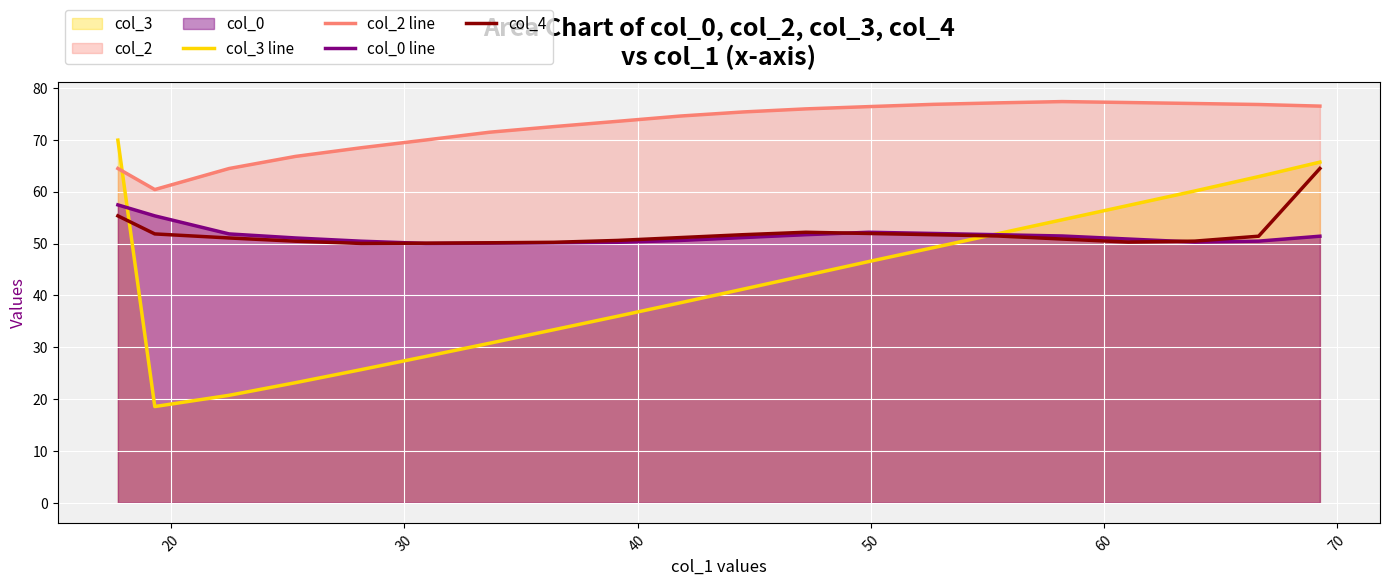

Reading right to left, list all the values displayed in this chart.

col_3 line: 65.7	62.9	60.1	57.4	54.6	51.9	49.2	46.5	43.9	41.2	38.6	36.0	33.4	30.8	28.2	25.7	23.2	20.7	18.6	69.9
col_2 line: 76.5	76.8	77.0	77.2	77.4	77.1	76.8	76.4	76.0	75.4	74.6	73.6	72.6	71.5	70.0	68.5	66.8	64.5	60.4	64.5
col_0 line: 51.4	50.5	50.3	50.9	51.5	51.7	51.9	52.2	51.7	51.2	50.6	50.2	50.1	50.1	50.0	50.5	51.1	51.9	55.3	57.5
col_4: 64.5	51.4	50.5	50.3	50.9	51.5	51.7	51.9	52.2	51.7	51.2	50.6	50.2	50.1	50.1	50.0	50.5	51.1	51.9	55.3